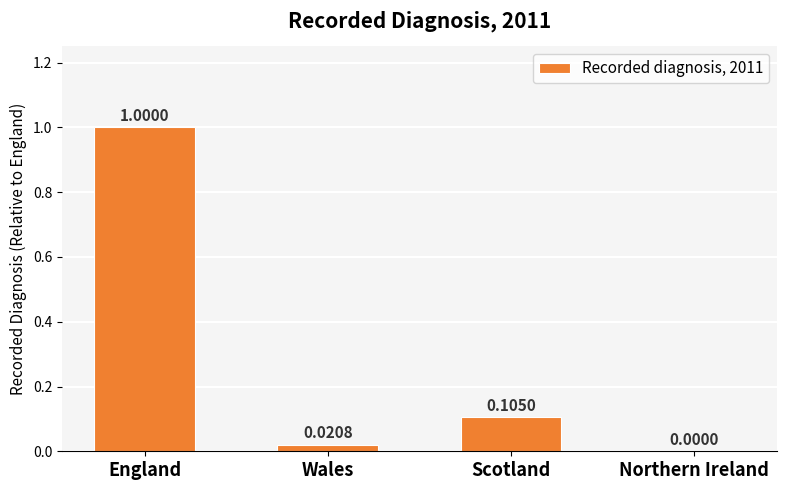

At which label is the value closest to 0?

Northern Ireland